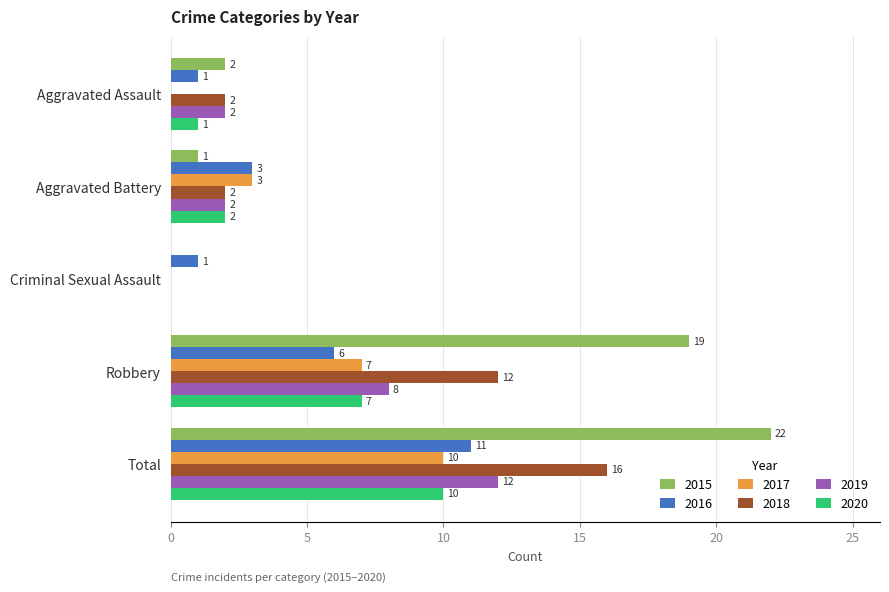

Which category has the highest value in the 2017 series?

Total